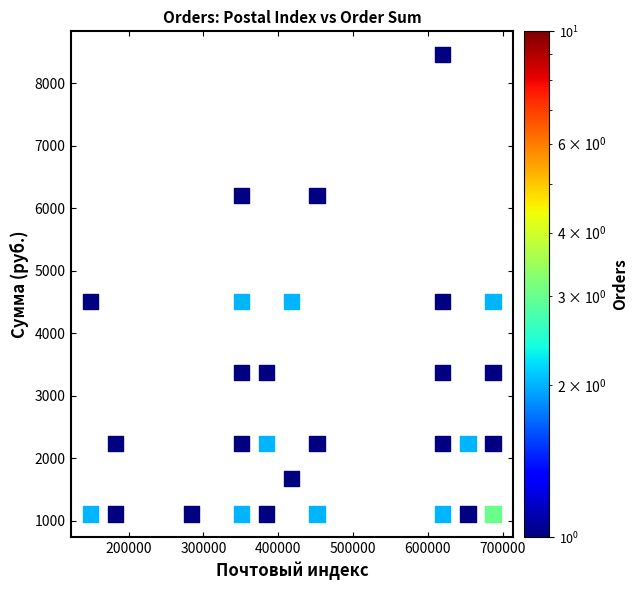

What is the range of Y values (max minus min)?

7363.6